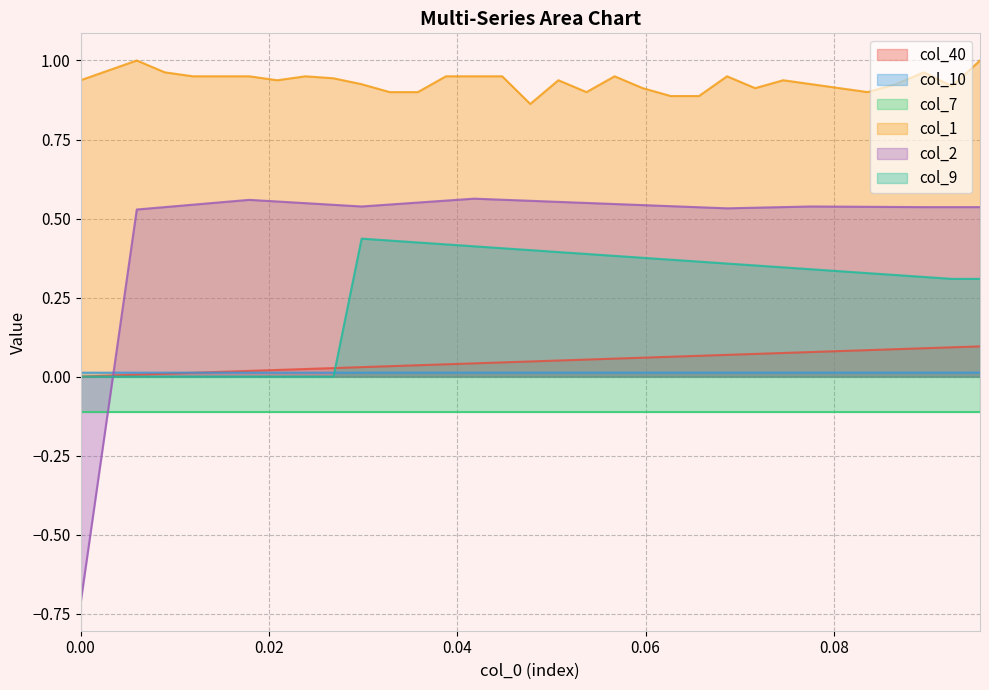

True or false: col_1 and col_9 intersect in this chart.

False